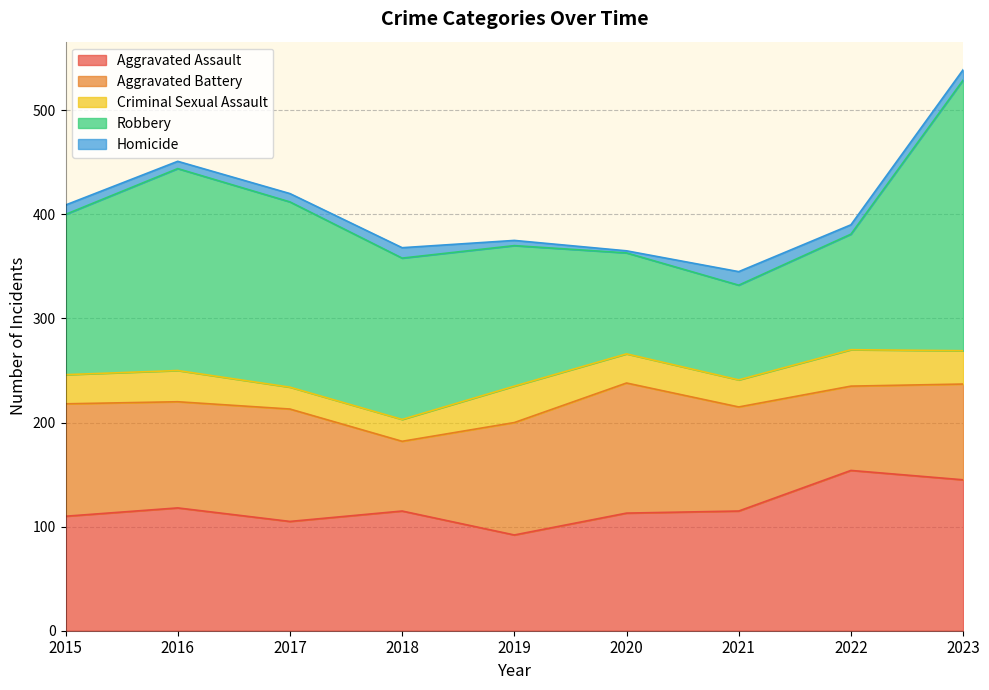

True or false: Criminal Sexual Assault and Homicide cross at least once.

False